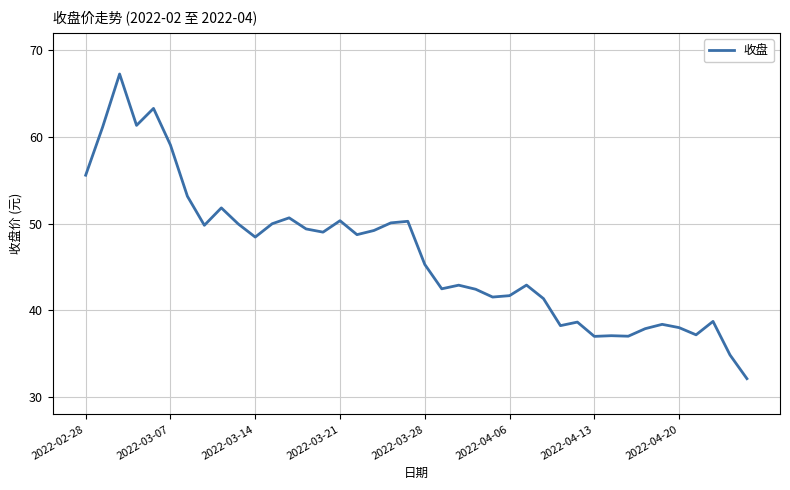

What is the smallest value displayed?

32.1